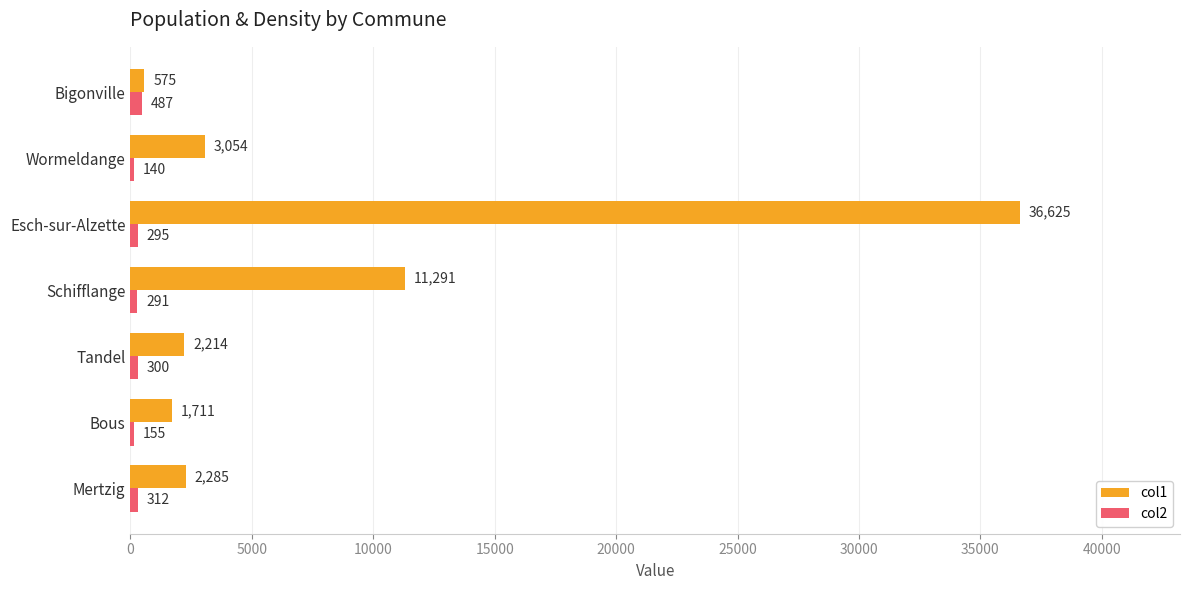

Which series has the largest total across all categories?

col1